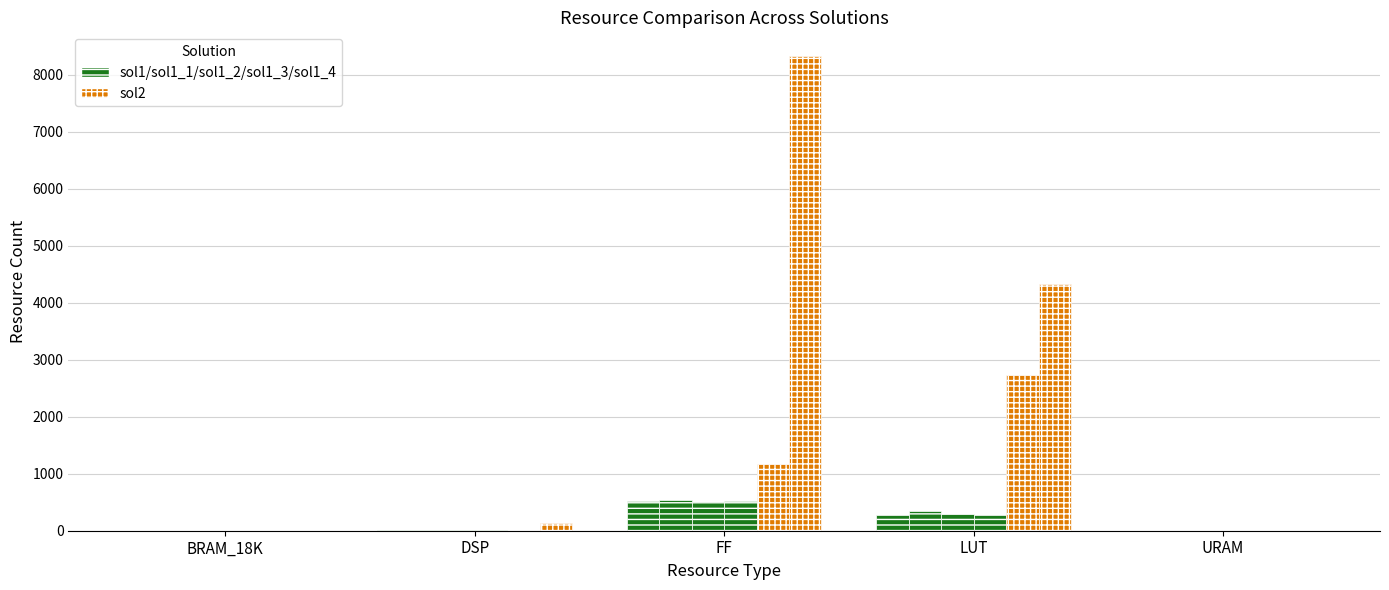

Count the number of categories in the chart.

5